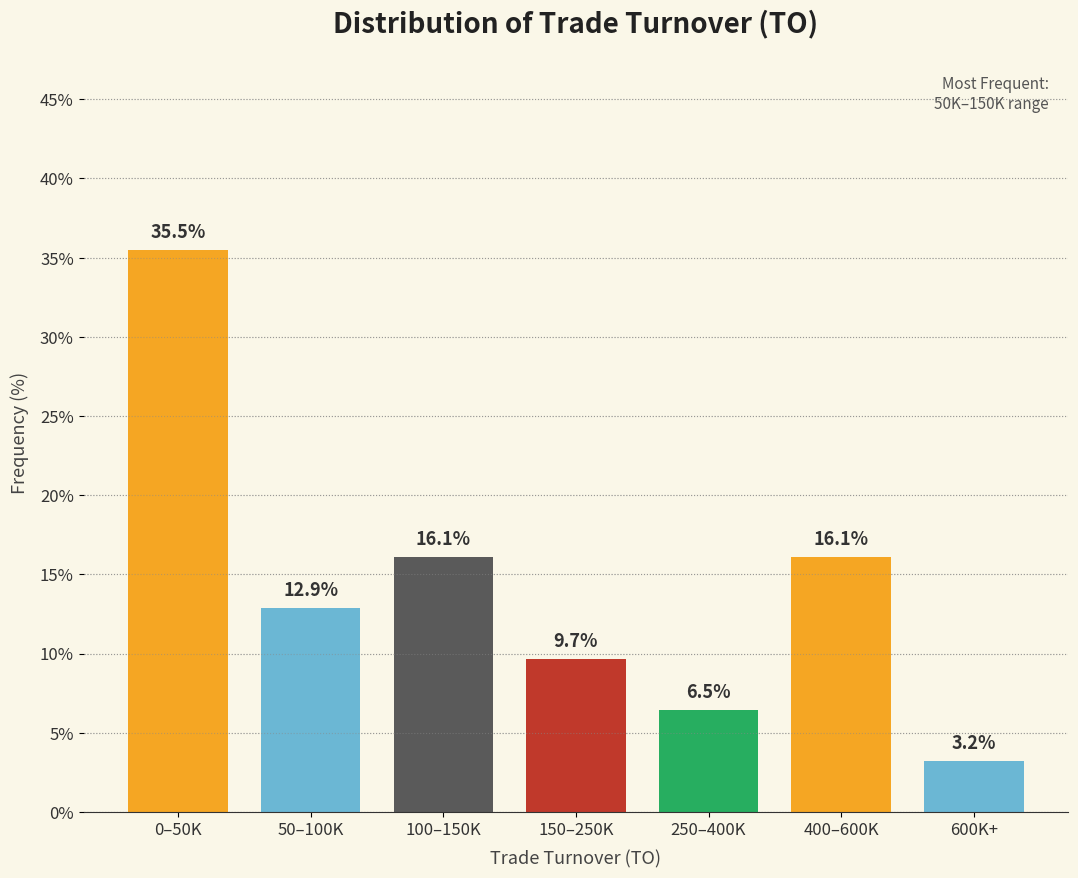

Reading left to right, what are all the values shown in this chart?

35.5	12.9	16.1	9.7	6.5	16.1	3.2